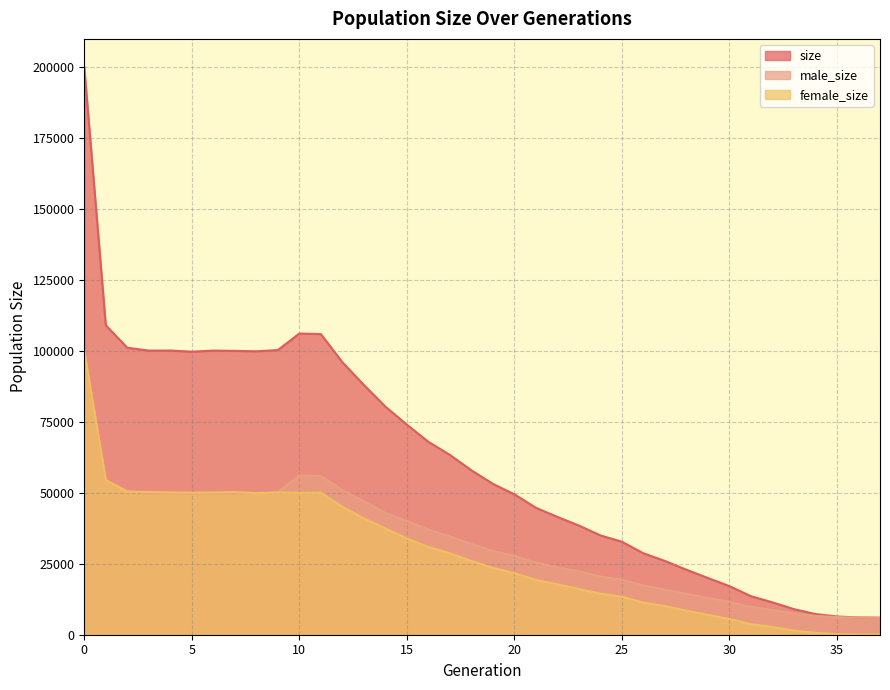

True or false: male_size and female_size intersect in this chart.

True